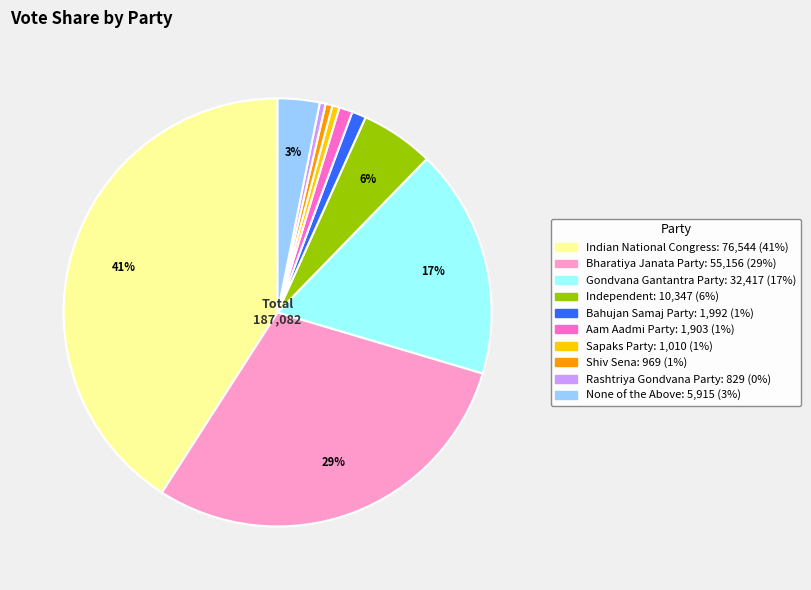

Which slice is the largest?

Indian National Congress